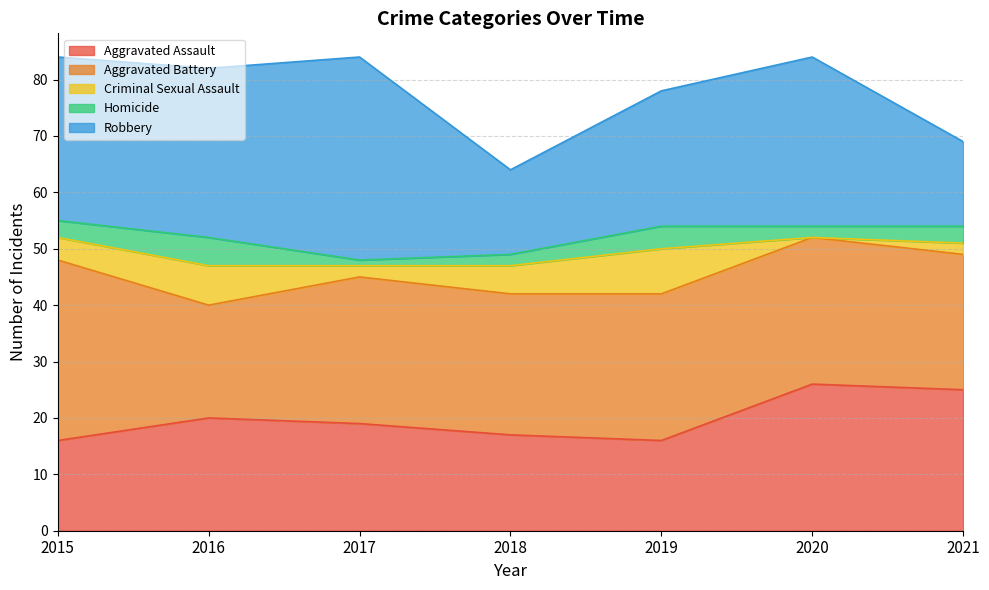

What is the total value across all series at 2018?

64